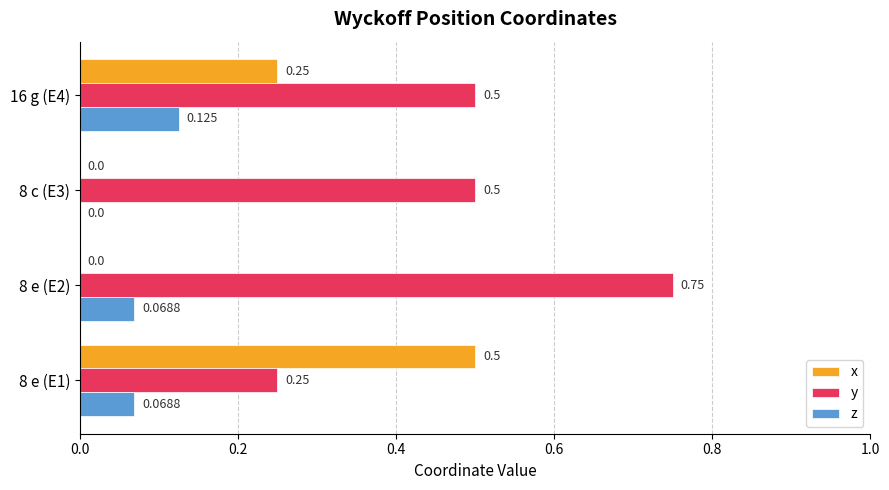

Which series has the largest total across all categories?

y